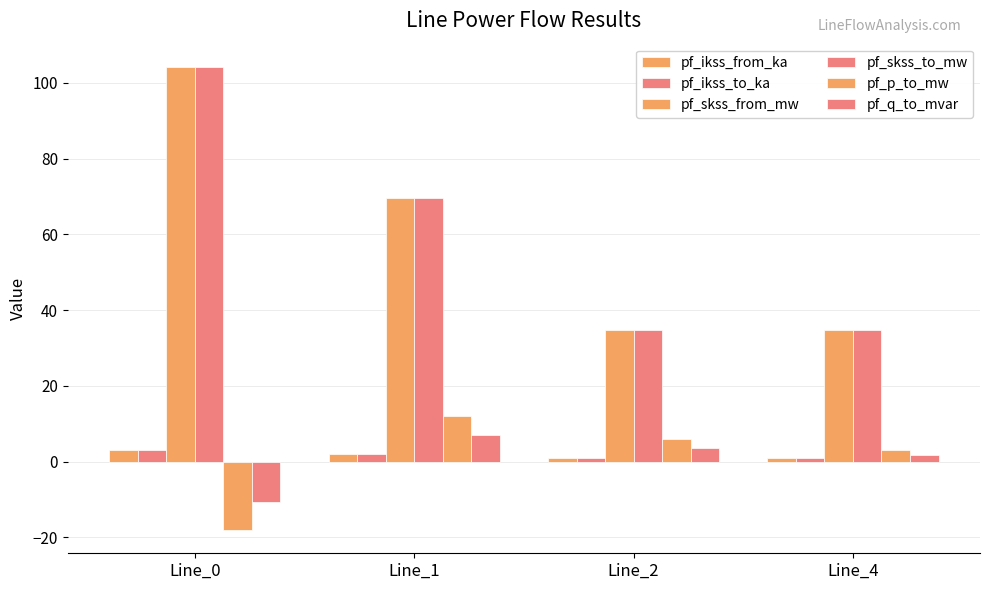

Does the chart contain any negative values?

Yes